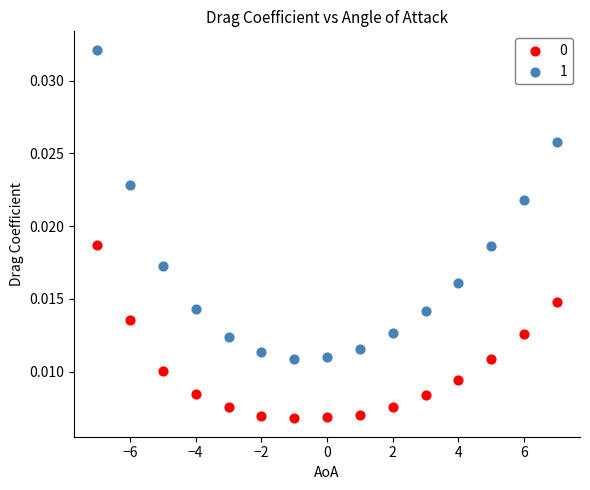

Which series reaches the maximum Y coordinate?

1